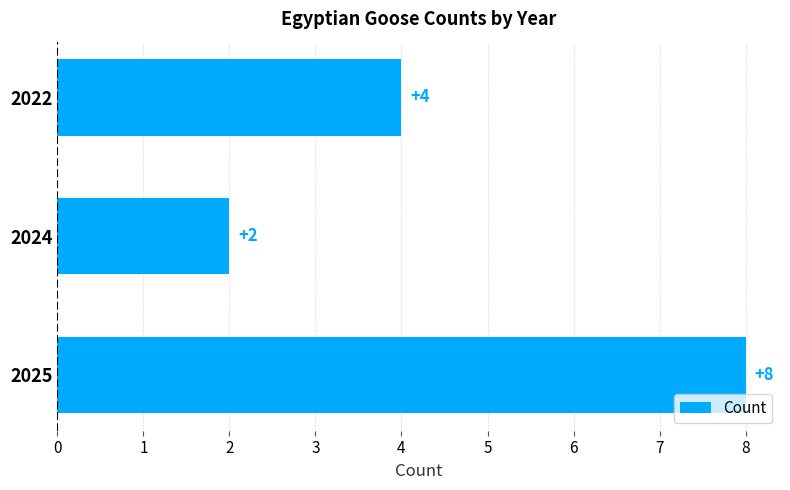

The chart shows a value of 7 at 2022. True or false?

False